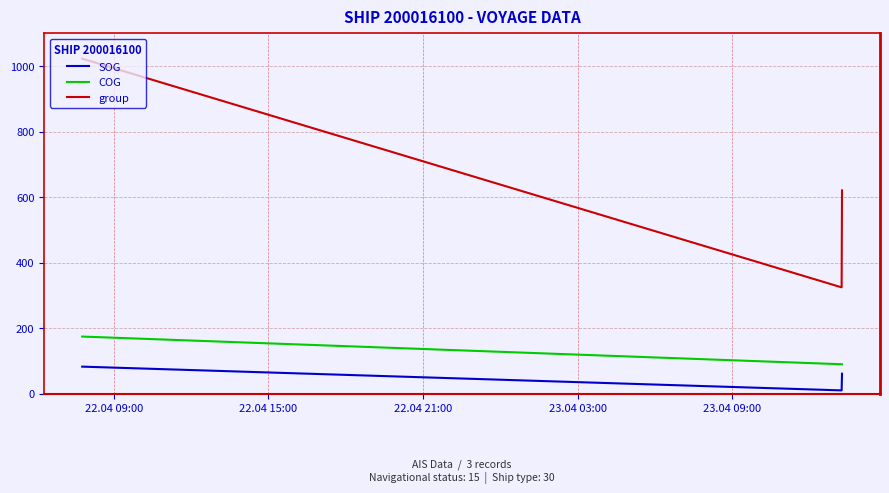

List the series in order of their peak value, lowest first.

SOG, COG, group